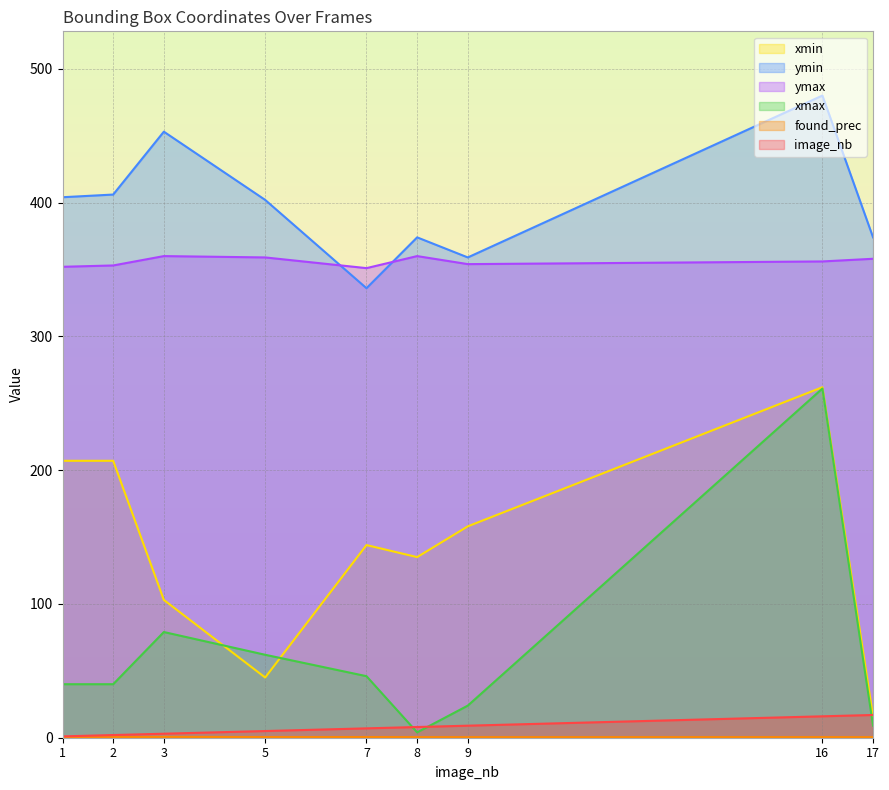

The value of image_nb at 9 is 14.4. True or false?

False